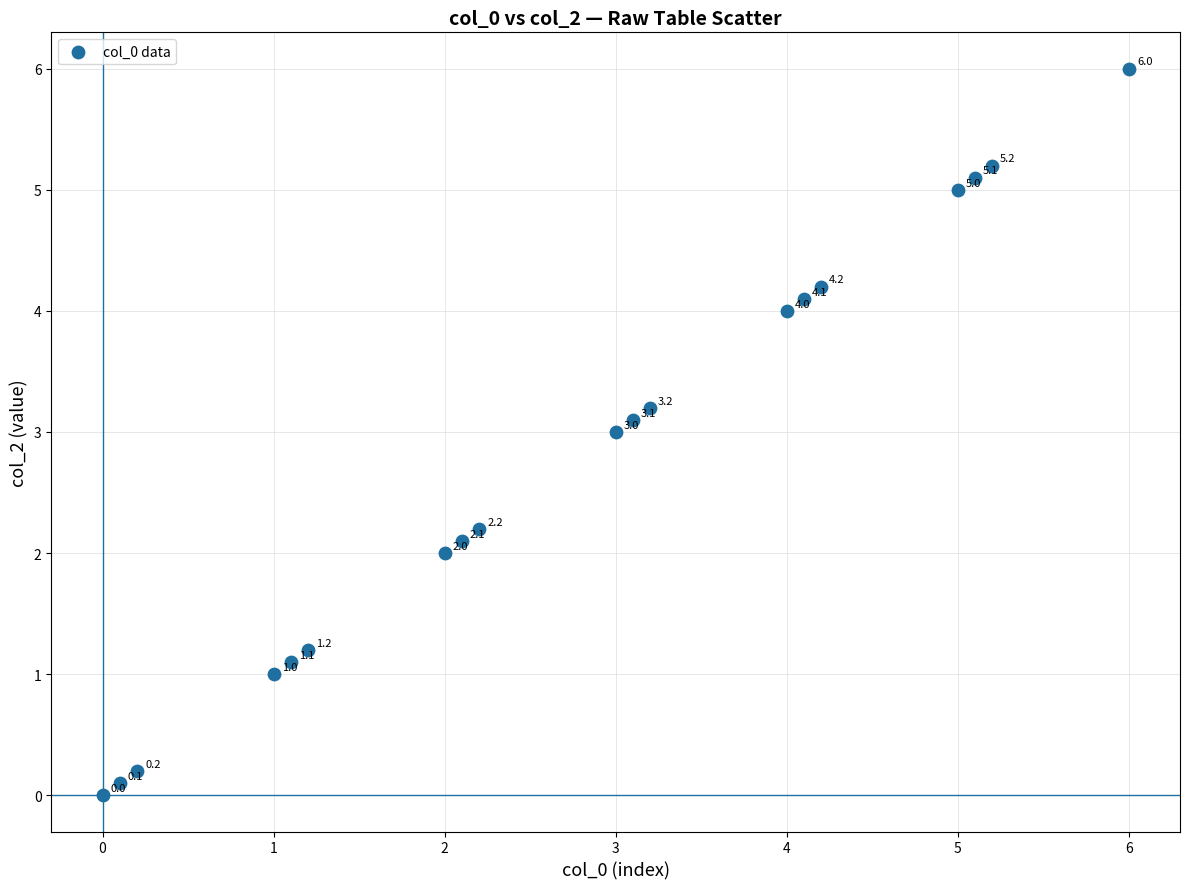

What is the range of X values (max minus min)?

6.0